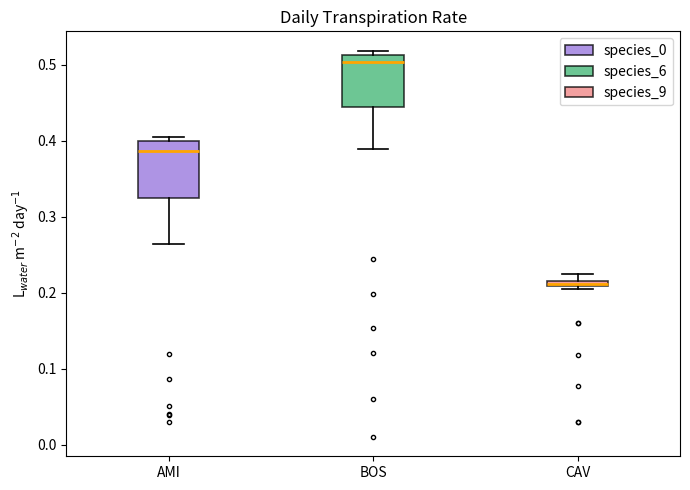

Which box's median line is the highest?

BOS